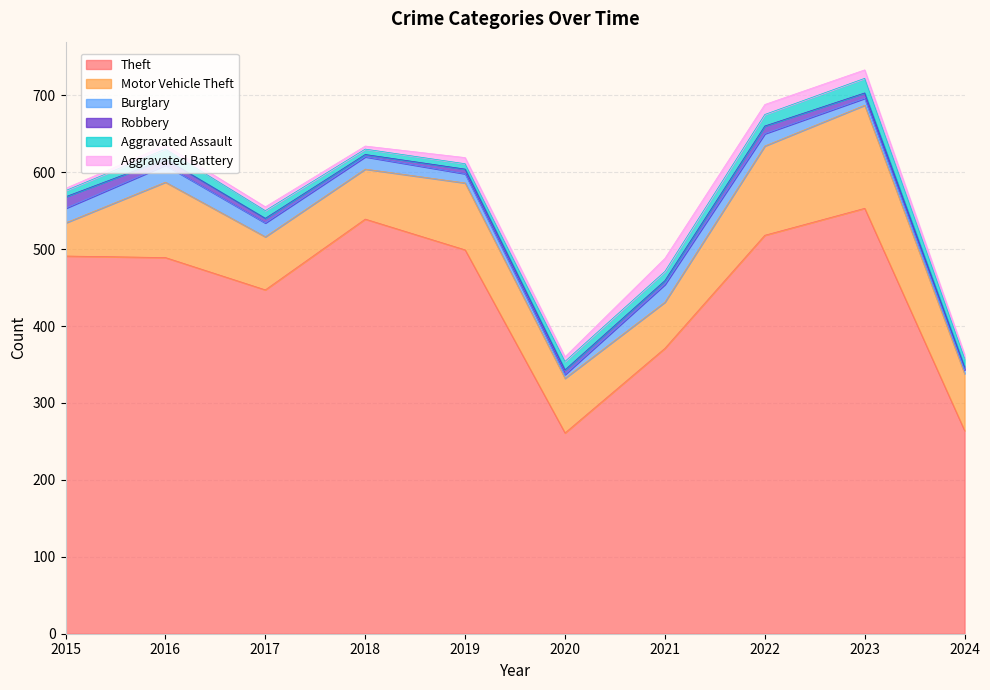

What is the difference between the maximum and minimum values in the Robbery series?

12